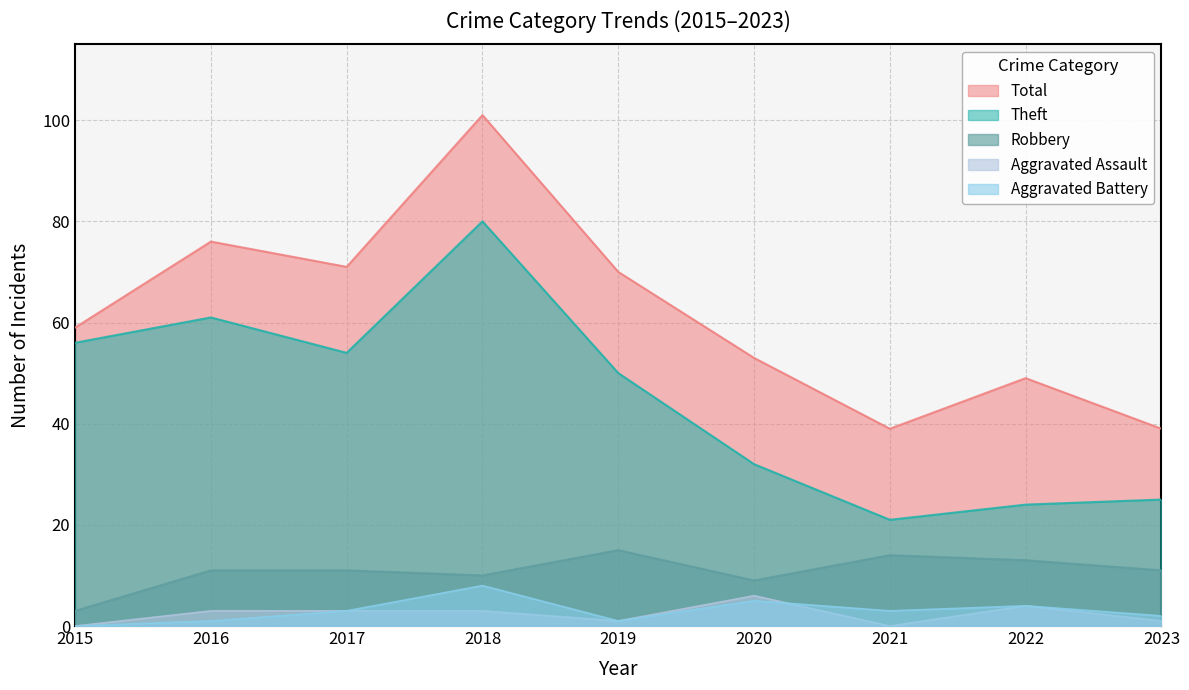

In Aggravated Battery, how many points are lower than both neighbors (excluding endpoints)?

2